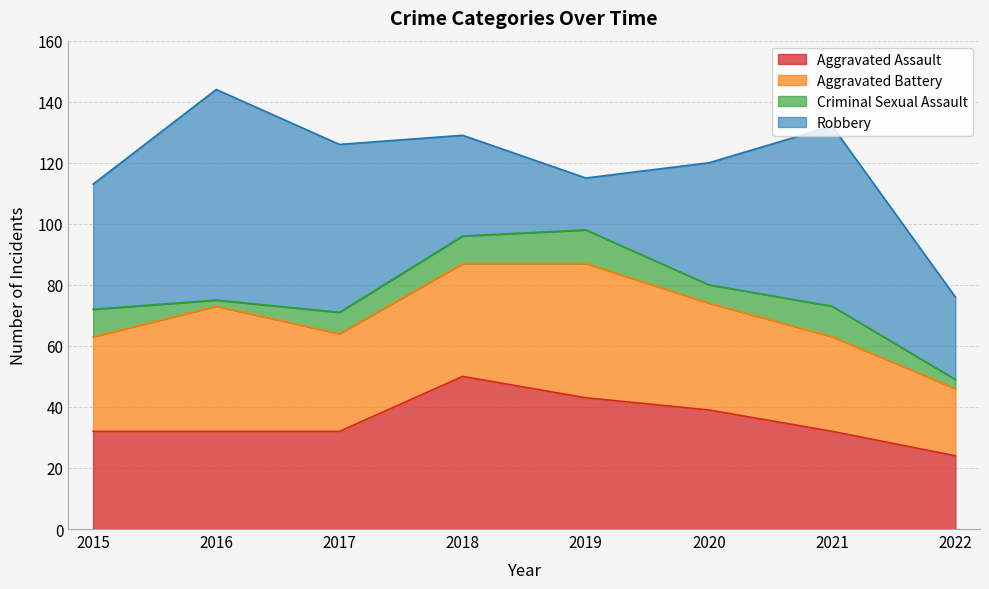

What value does the Criminal Sexual Assault series have at 2017?

7